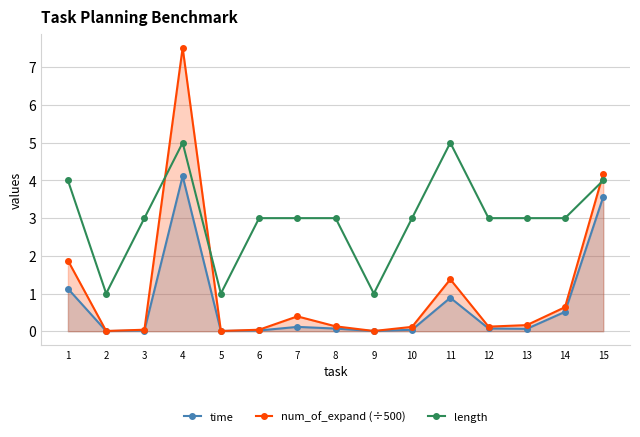

At which category is the sum across all series the highest?

4